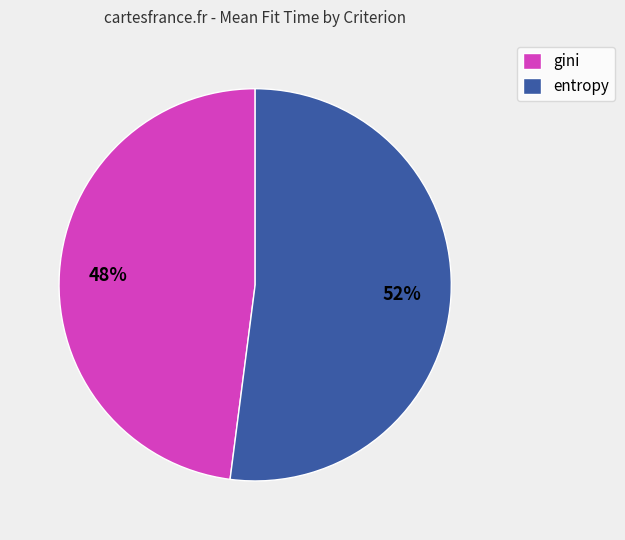

To the nearest percent, what is the average slice percentage?

50%